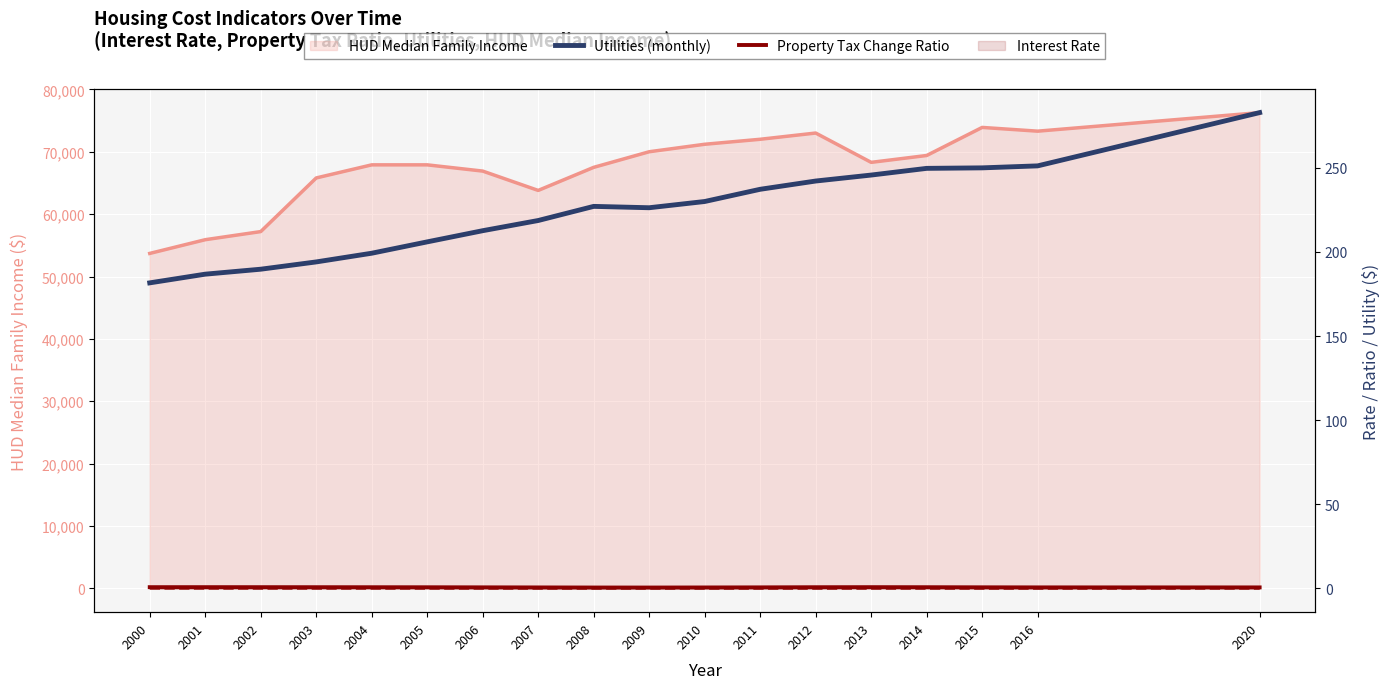

What is the greatest value displayed?

282.9